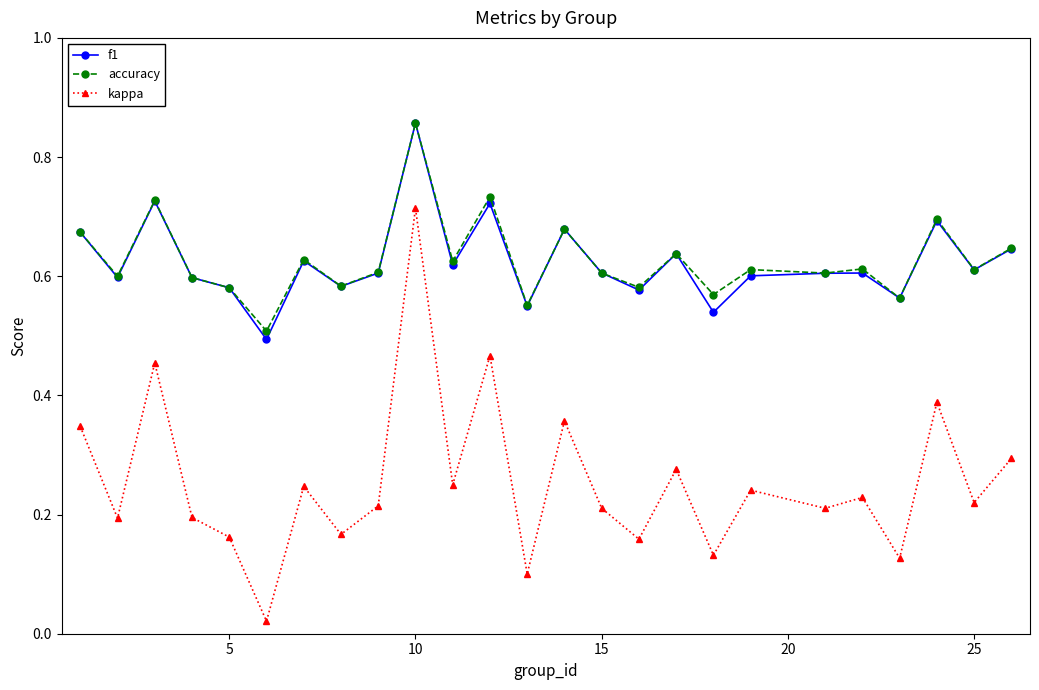

True or false: f1 has more than 0 interior local peaks.

True